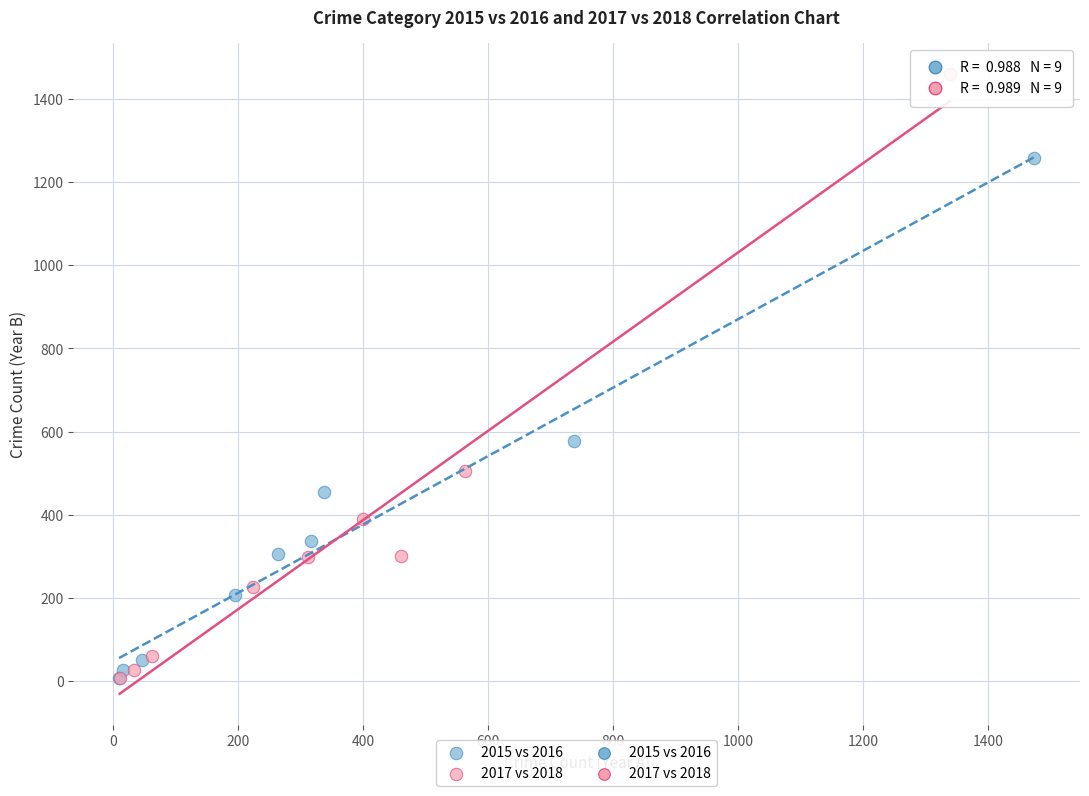

Which series has the widest spread of Y values?

2017 vs 2018